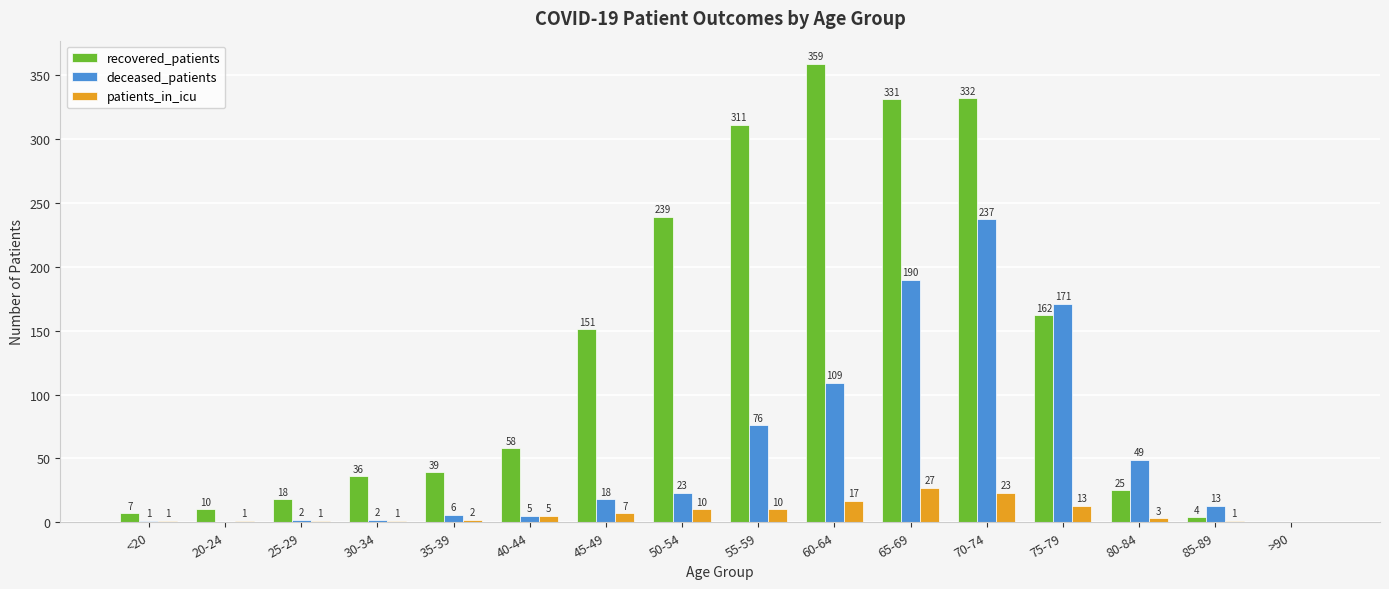

What is the sum of the recovered_patients values at 55-59 and 65-69?

642